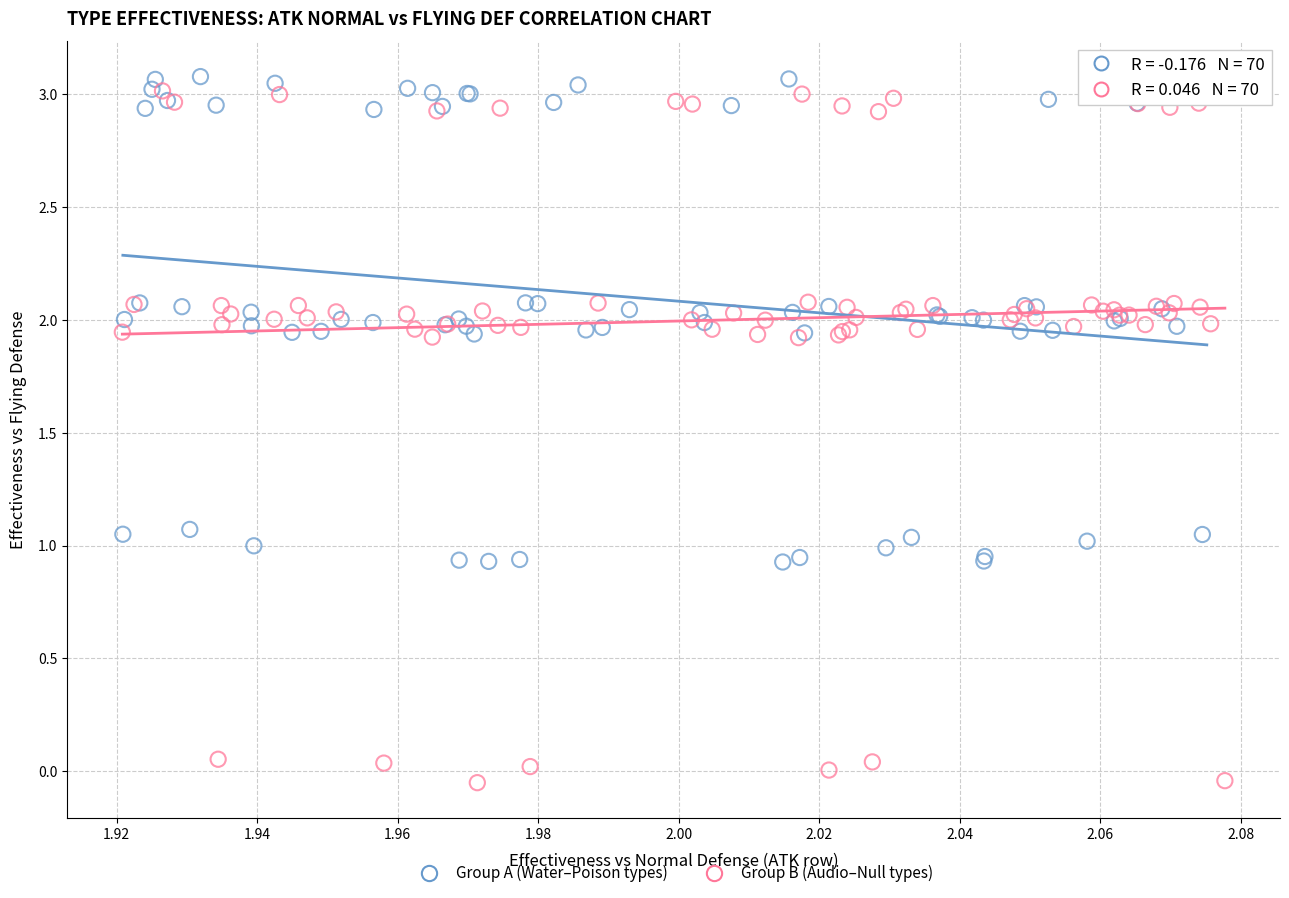

Which series reaches the minimum Y coordinate?

Group B (Audio–Null types)